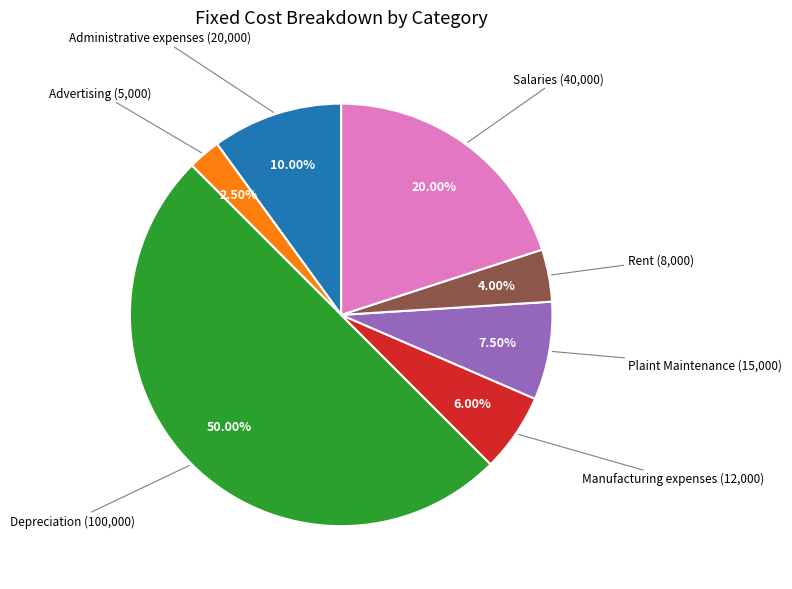

Count the number of slices in the pie.

7